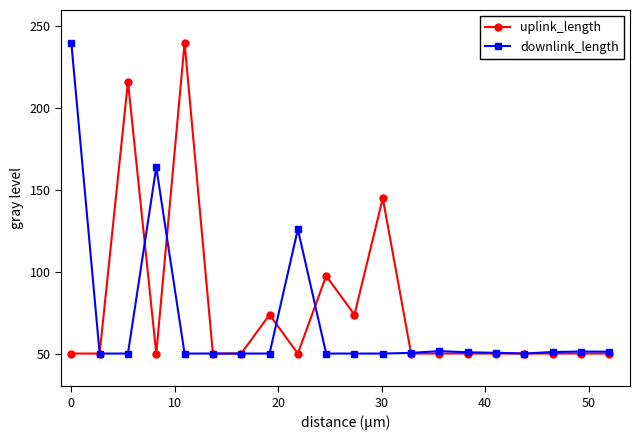

At how many categories does at least one series exceed 115?

6